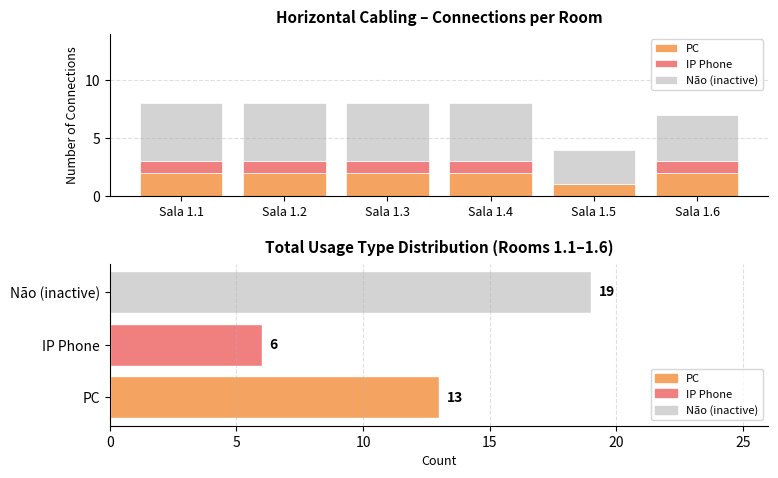

Which has a higher value, Sala 1.1 or Sala 1.5?

Sala 1.1